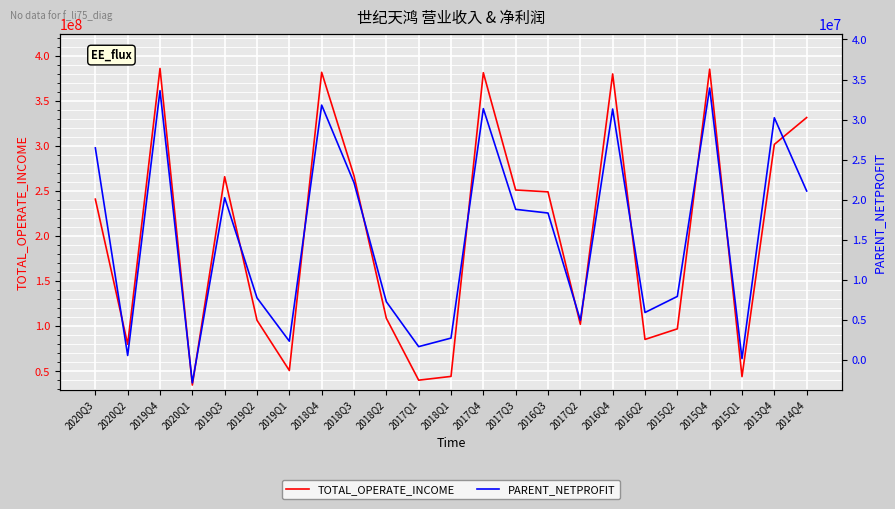

Rank the series at 2014Q4 from lowest to highest value.

PARENT_NETPROFIT, TOTAL_OPERATE_INCOME